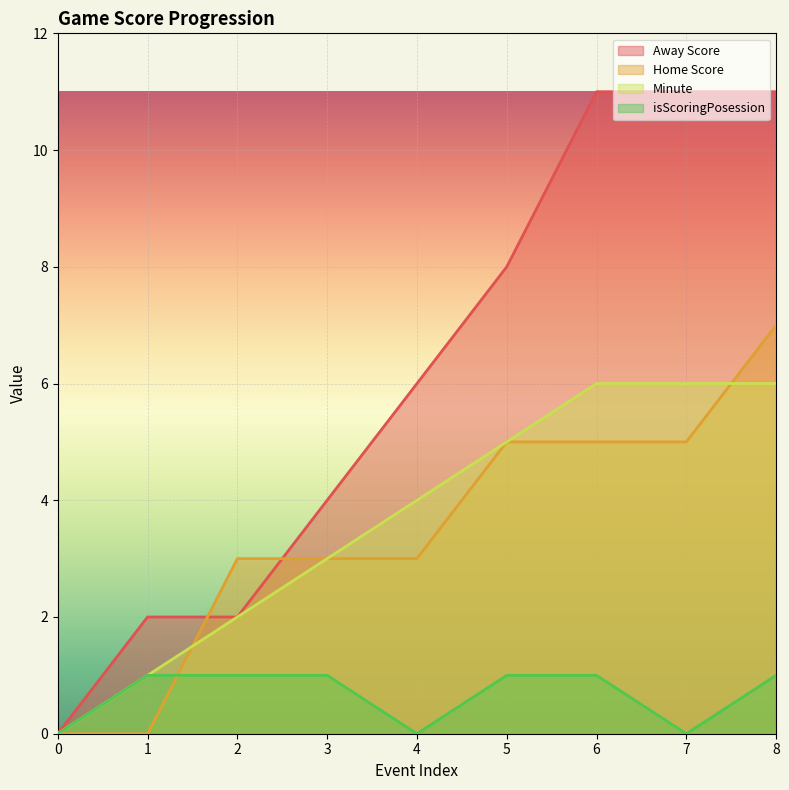

List the series in order of their peak value, lowest first.

isScoringPosession, Minute, Home Score, Away Score